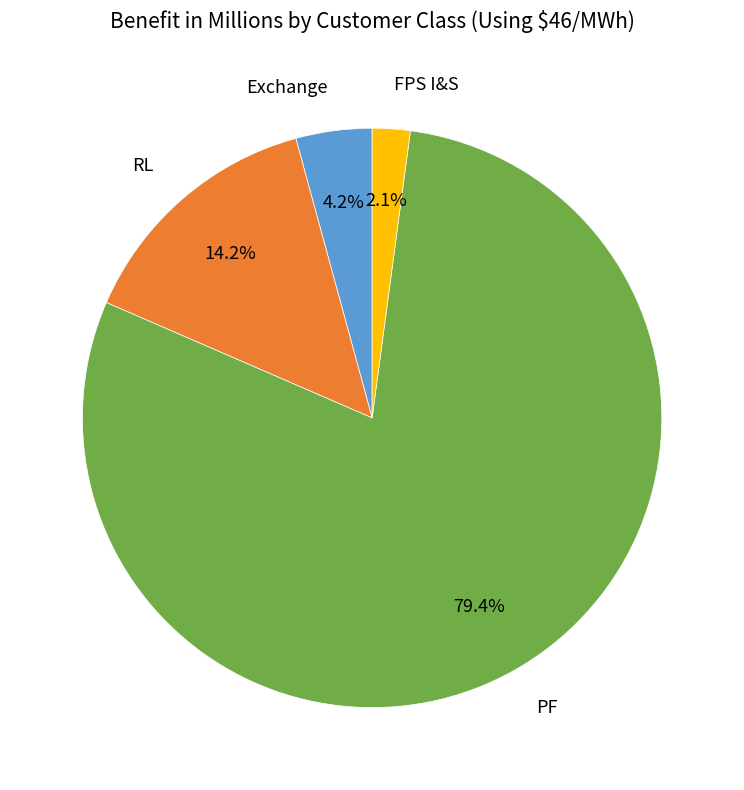

Approximately how many times larger is the value at Exchange compared to RL?

0.3